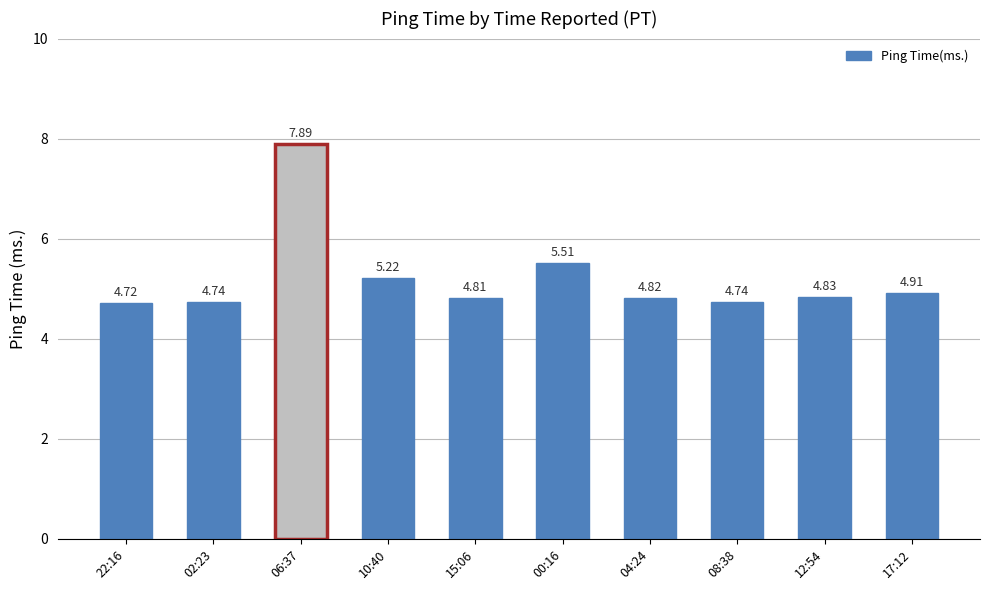

What is the difference between the maximum and minimum values?

3.2